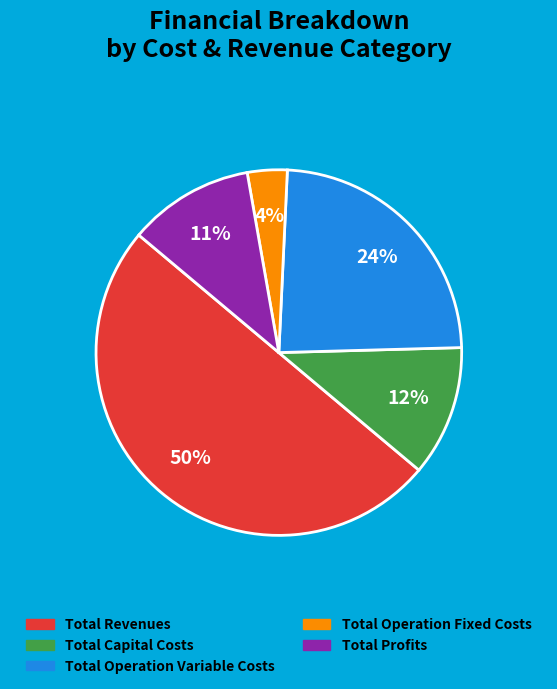

Does Total Profits account for over 50% of the chart?

No